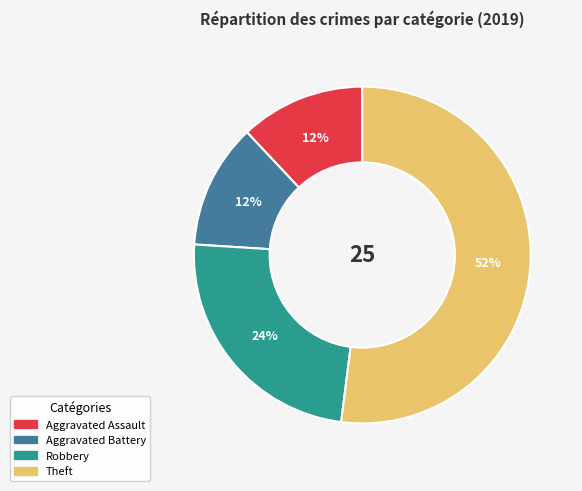

To the nearest percent, what is the average slice percentage?

25%